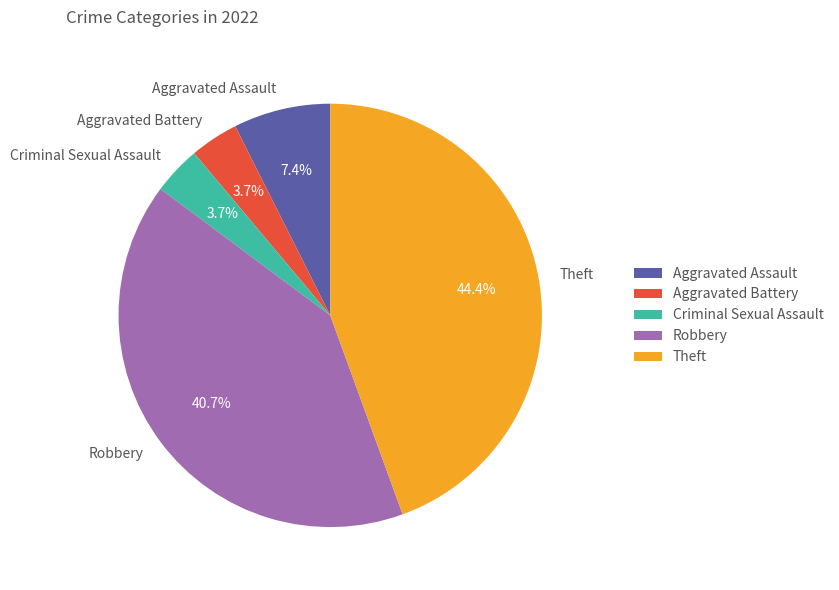

How much of the chart is everything except Theft?

55.6%